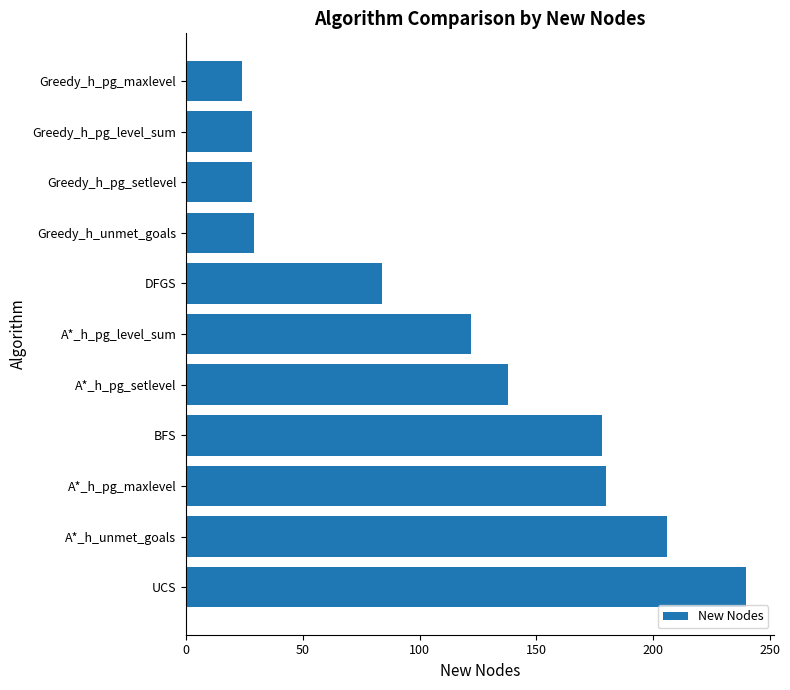

How many distinct data groups are displayed?

1